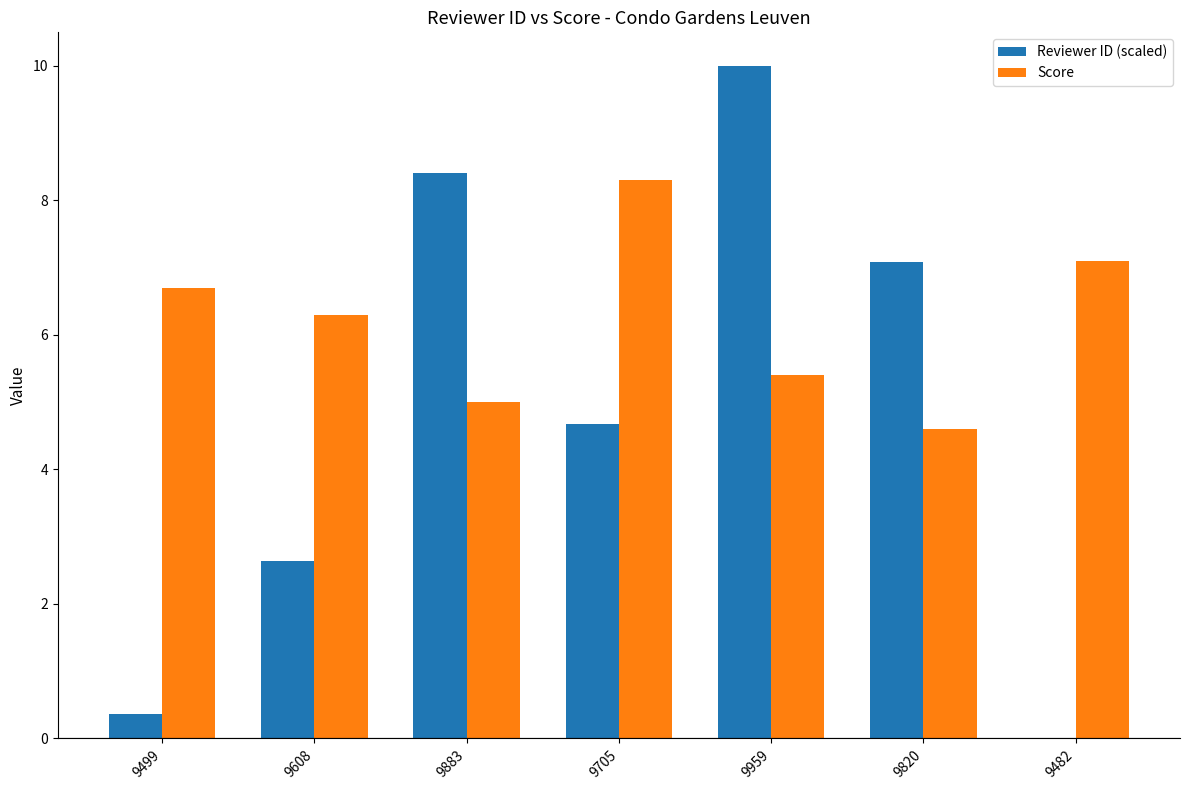

Reading right to left, transcribe all the data shown in this chart.

Reviewer ID (scaled): 9482=0.0	9820=7.1	9959=10.0	9705=4.7	9883=8.4	9608=2.6	9499=0.4
Score: 9482=7.1	9820=4.6	9959=5.4	9705=8.3	9883=5.0	9608=6.3	9499=6.7